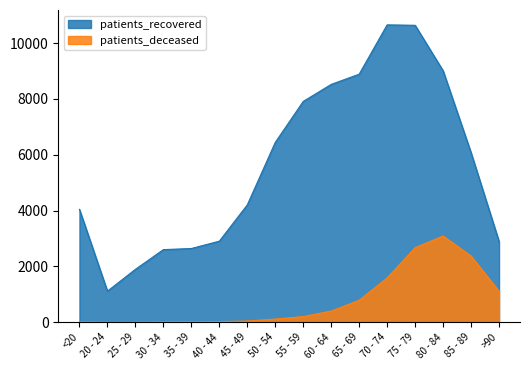

At which label is patients_recovered closest to 5883?

85 - 89